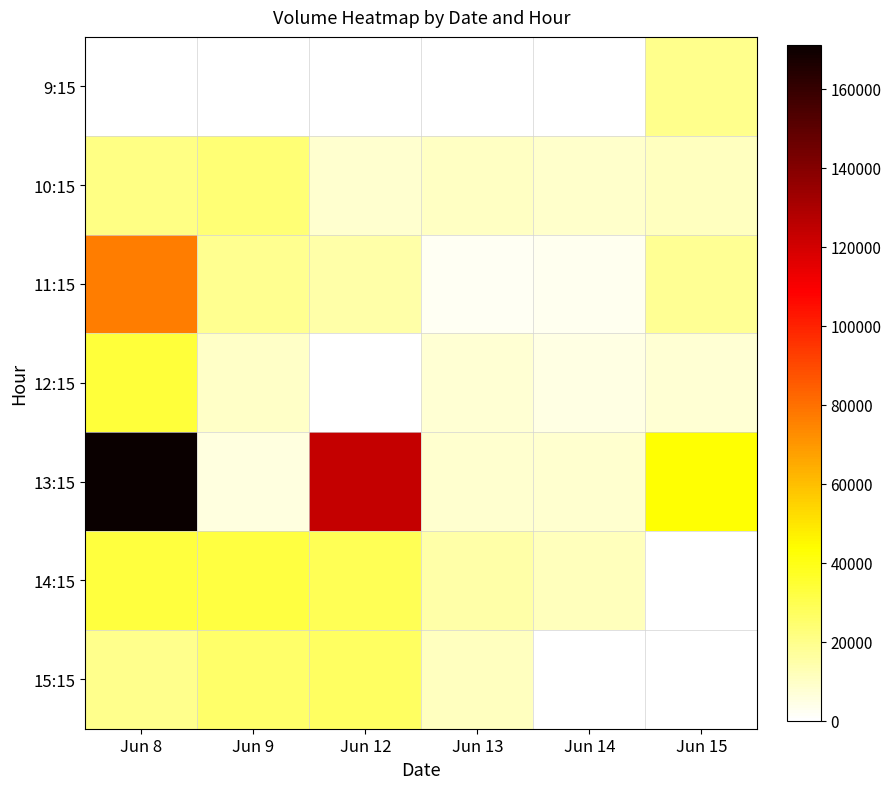

Reading left to right, extract all data points from this chart.

9:15: Jun 8=0	Jun 9=0	Jun 12=0	Jun 13=0	Jun 14=0	Jun 15=20008
10:15: Jun 8=21307	Jun 9=23773	Jun 12=8466	Jun 13=10579	Jun 14=8940	Jun 15=11032
11:15: Jun 8=76296	Jun 9=18926	Jun 12=14984	Jun 13=2666	Jun 14=3085	Jun 15=18174
12:15: Jun 8=33935	Jun 9=9414	Jun 12=0	Jun 13=7677	Jun 14=5034	Jun 15=7431
13:15: Jun 8=171232	Jun 9=5544	Jun 12=123155	Jun 13=8348	Jun 14=8420	Jun 15=43353
14:15: Jun 8=32954	Jun 9=32540	Jun 12=28862	Jun 13=14898	Jun 14=11774	Jun 15=0
15:15: Jun 8=19408	Jun 9=25456	Jun 12=27013	Jun 13=10939	Jun 14=0	Jun 15=0